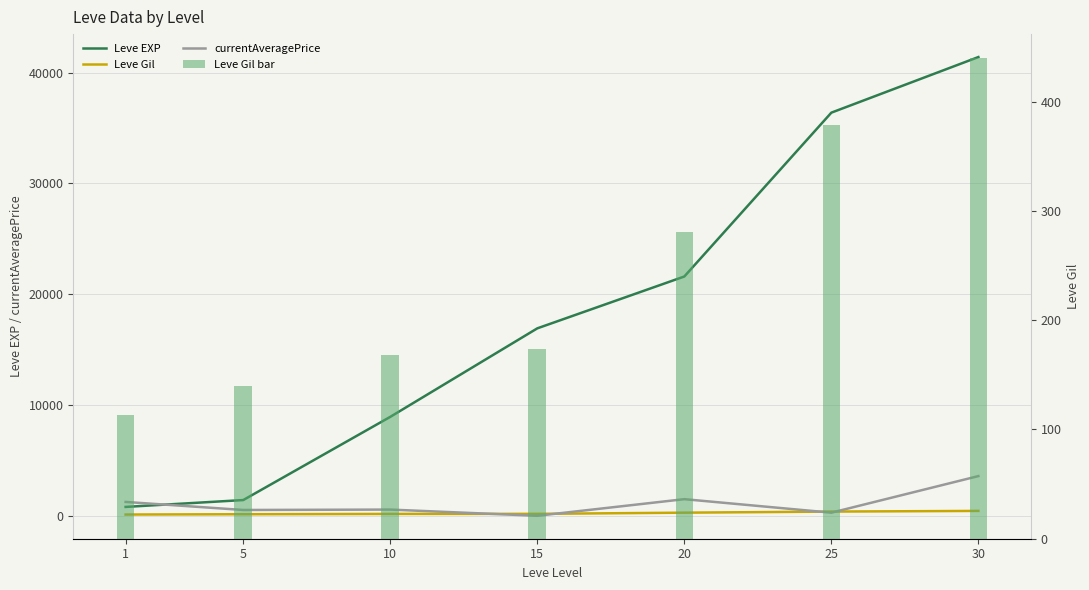

What is the average value of the currentAveragePrice series?

1099.9